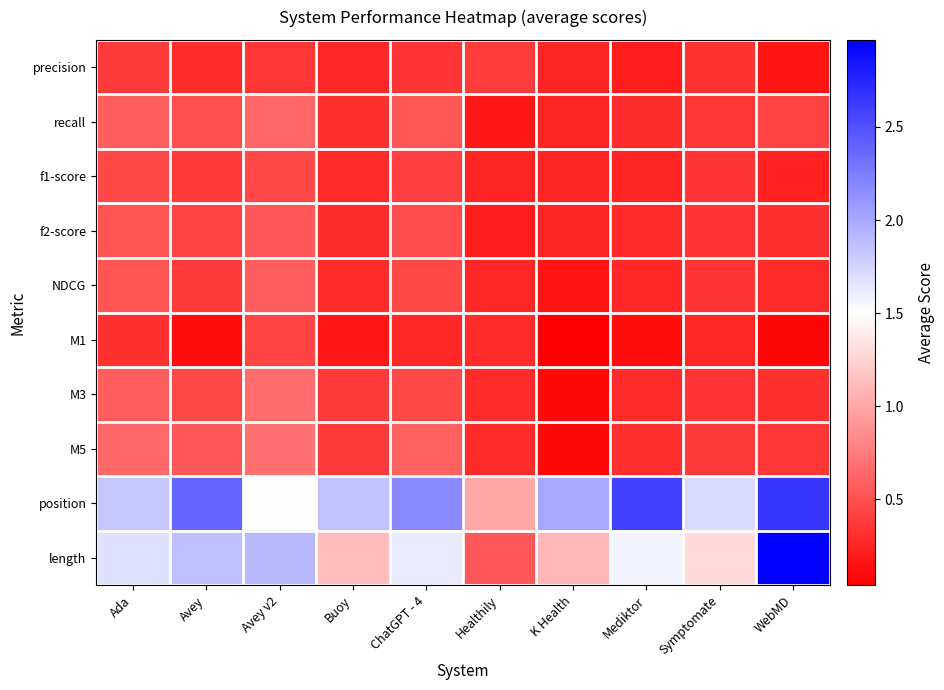

Which series changed the most between Avey and Mediktor?

length